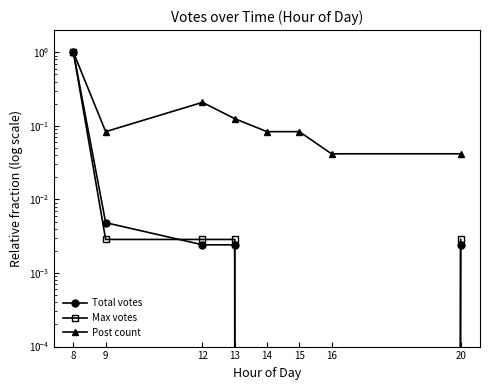

Does the chart display data point markers on the line(s)?

Yes